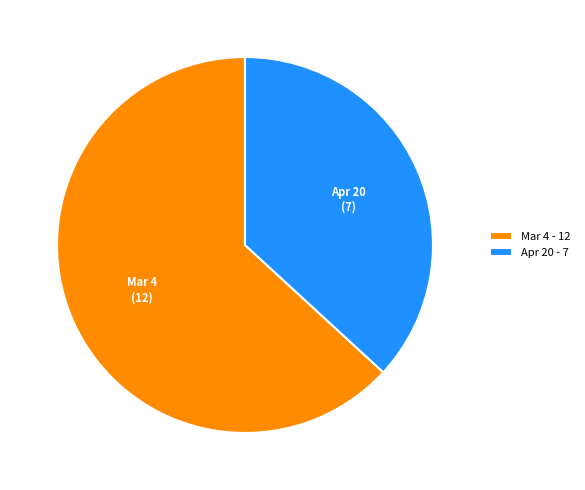

Approximately how many times larger is the value at Mar 4 - 12 compared to Apr 20 - 7?

1.7